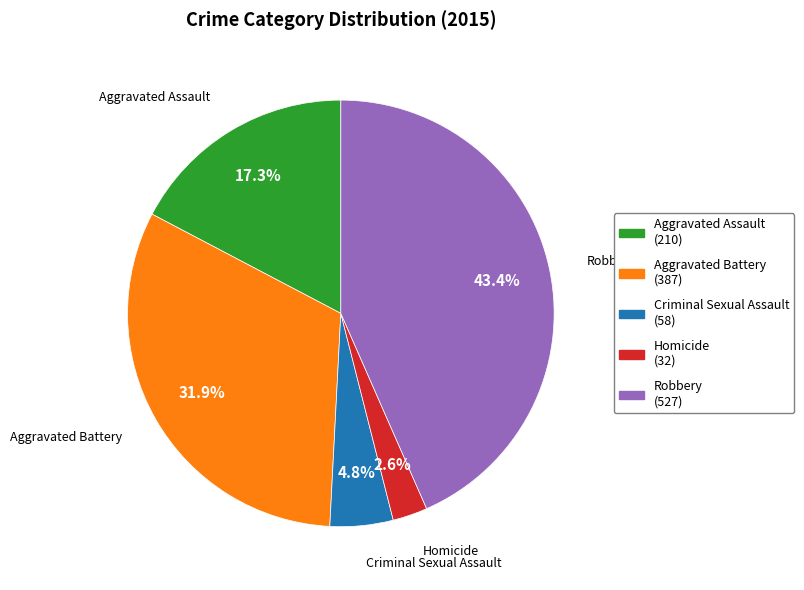

What is the smallest slice in the pie chart?

Homicide